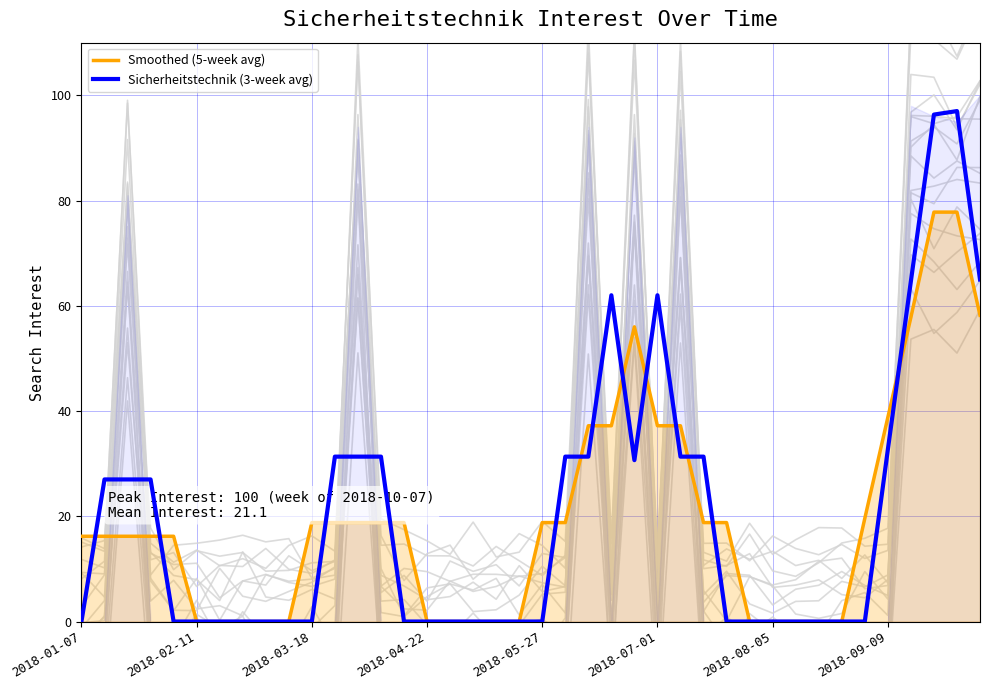

Reading right to left, what are all the values shown in this chart?

Smoothed (5-week avg): 58.2	77.8	77.8	57.8	38.8	19.6	0.0	0.0	0.0	0.0	0.0	18.8	18.8	37.2	37.2	56.0	37.2	37.2	18.8	18.8	0.0	0.0	0.0	0.0	0.0	18.8	18.8	18.8	18.8	18.8	0.0	0.0	0.0	0.0	0.0	16.2	16.2	16.2	16.2	16.2
Sicherheitstechnik (3-week avg): 65.0	97.0	96.3	64.7	32.7	0.0	0.0	0.0	0.0	0.0	0.0	0.0	31.3	31.3	62.0	30.7	62.0	31.3	31.3	0.0	0.0	0.0	0.0	0.0	0.0	0.0	31.3	31.3	31.3	0.0	0.0	0.0	0.0	0.0	0.0	0.0	27.0	27.0	27.0	0.0